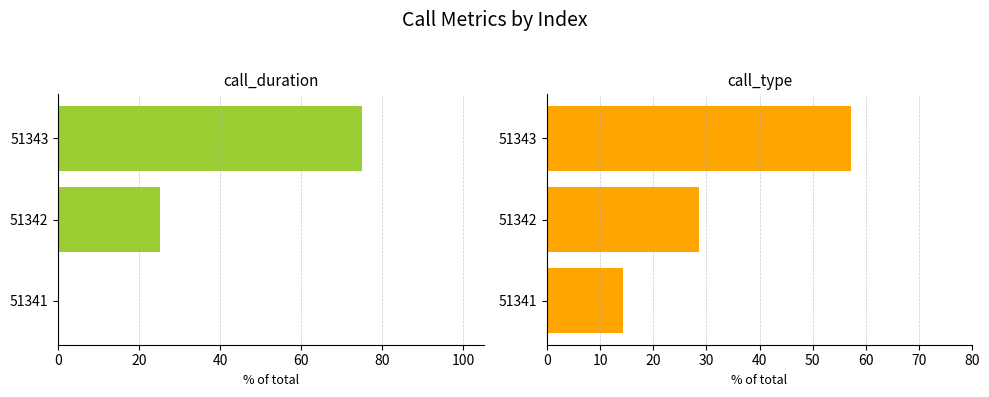

Between 51342 and 51341, which is larger?

51342